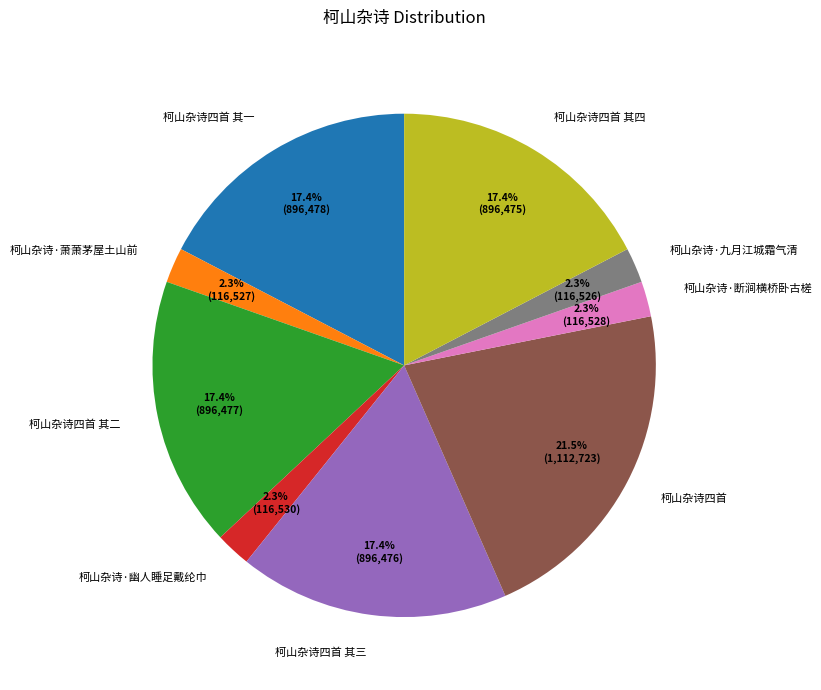

What is the ratio of the value at 柯山杂诗四首 其一 to the value at 柯山杂诗四首 其四?

1.0